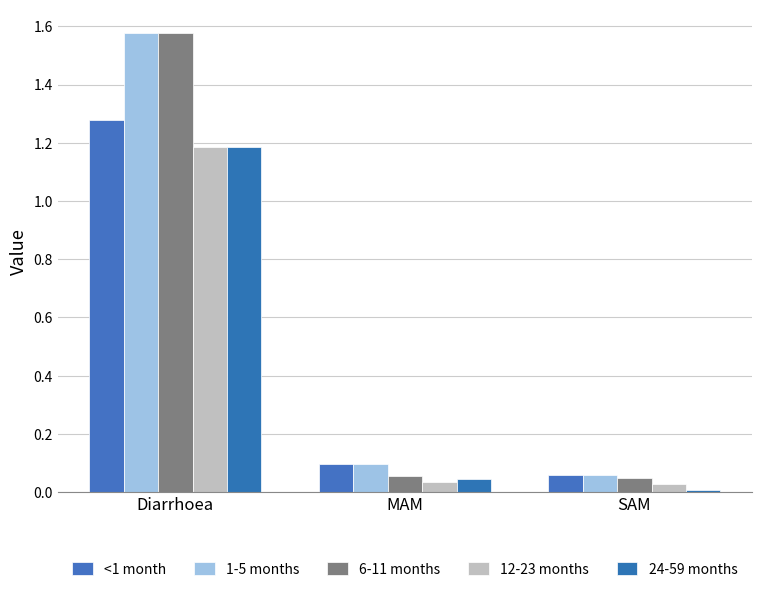

What position from the right is MAM?

2